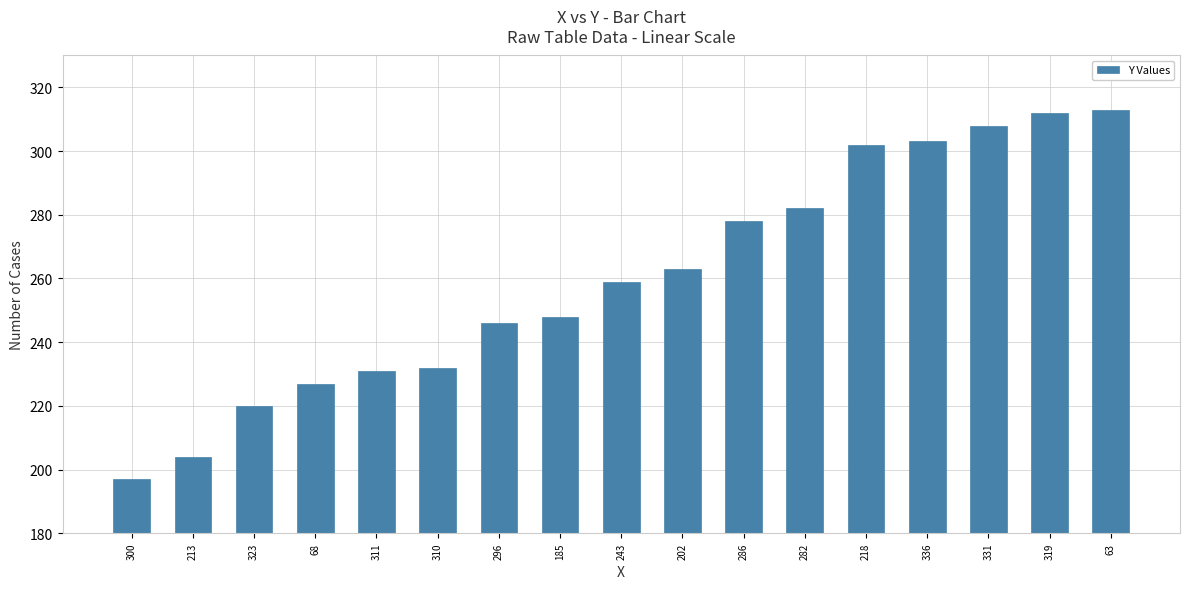

What is the greatest value displayed?

313